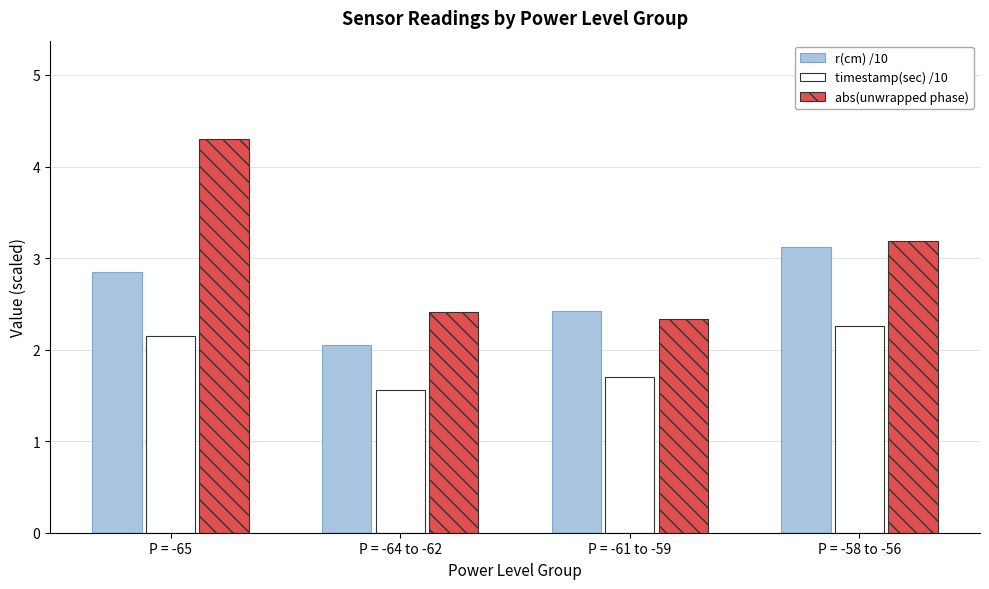

What is the difference between the maximum and second lowest values in the abs(unwrapped phase) series?

1.9